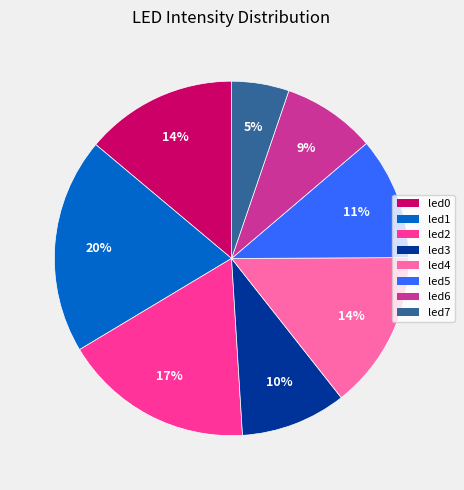

Between led2 and led0, which is larger?

led2